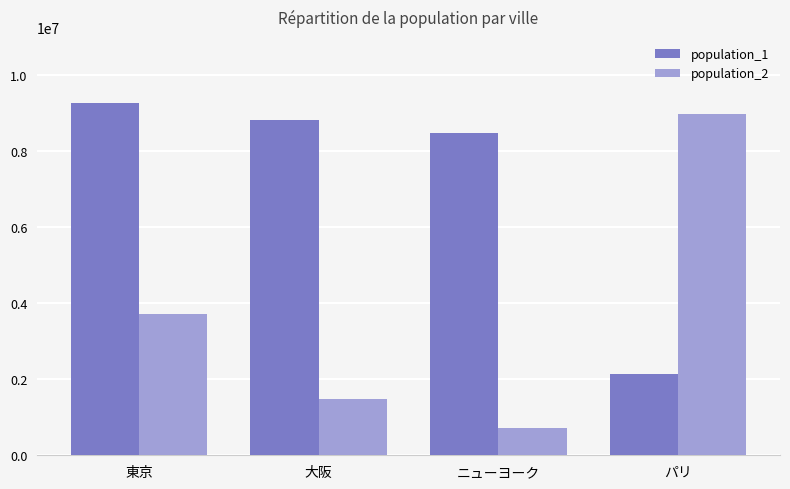

What is the maximum value for population_2?

8982000